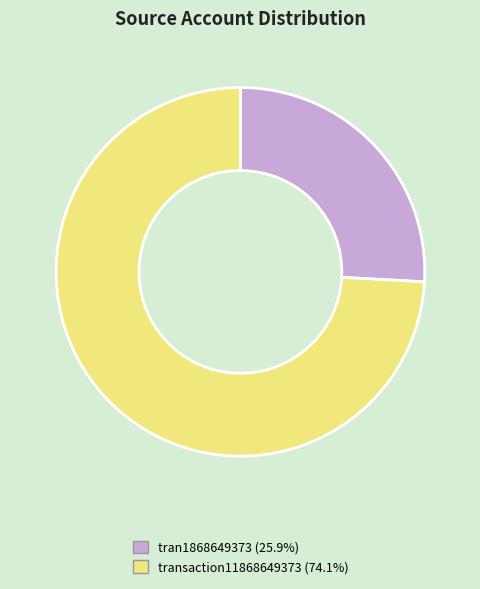

How many segments does this pie chart have?

2